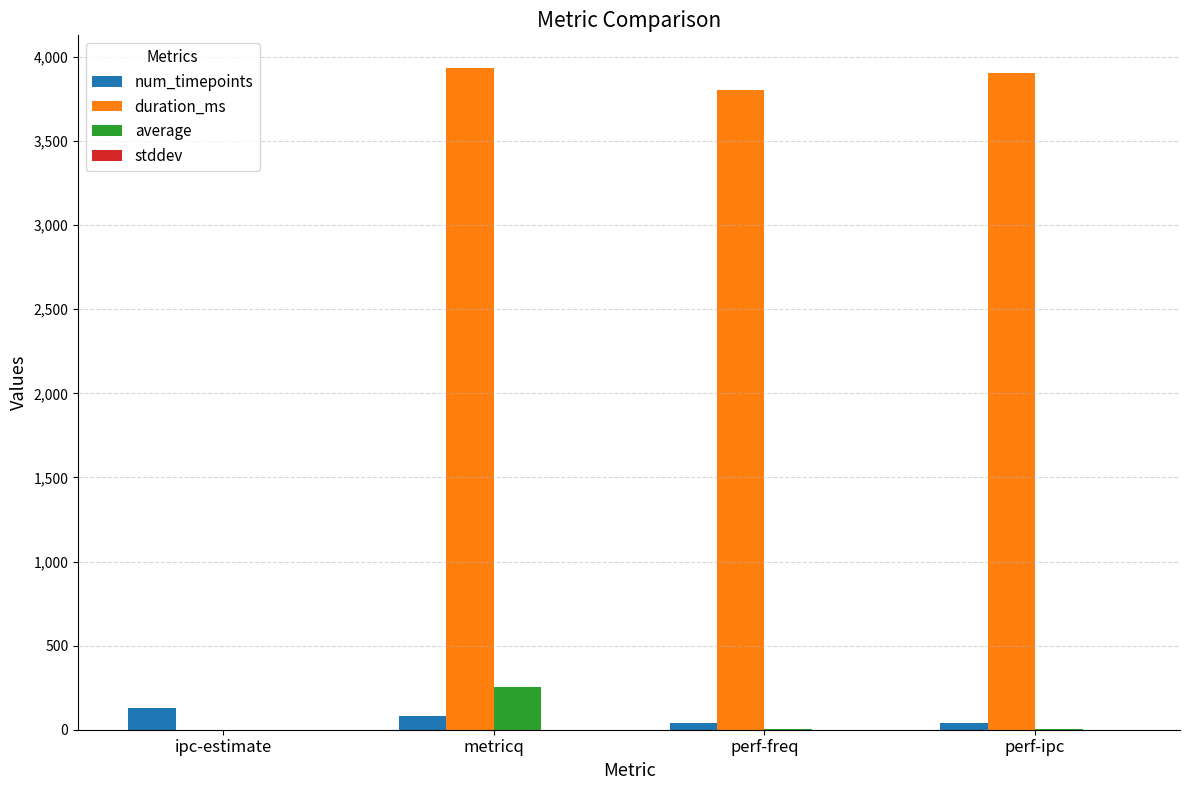

Which series has the widest spread of values?

duration_ms